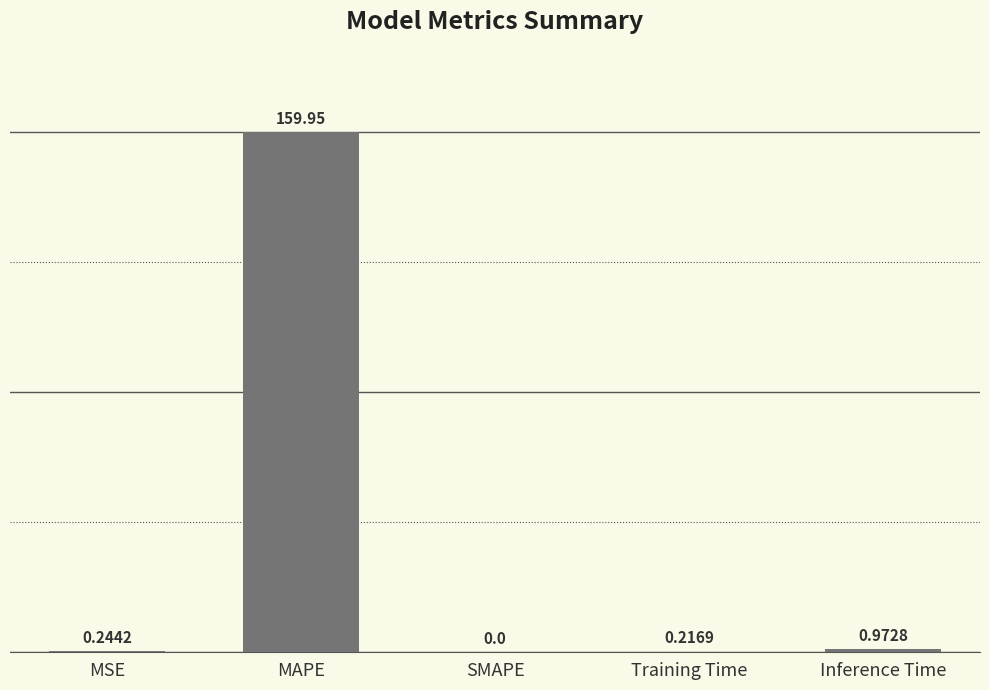

What is the change in value from Training Time to Inference Time?

+0.8